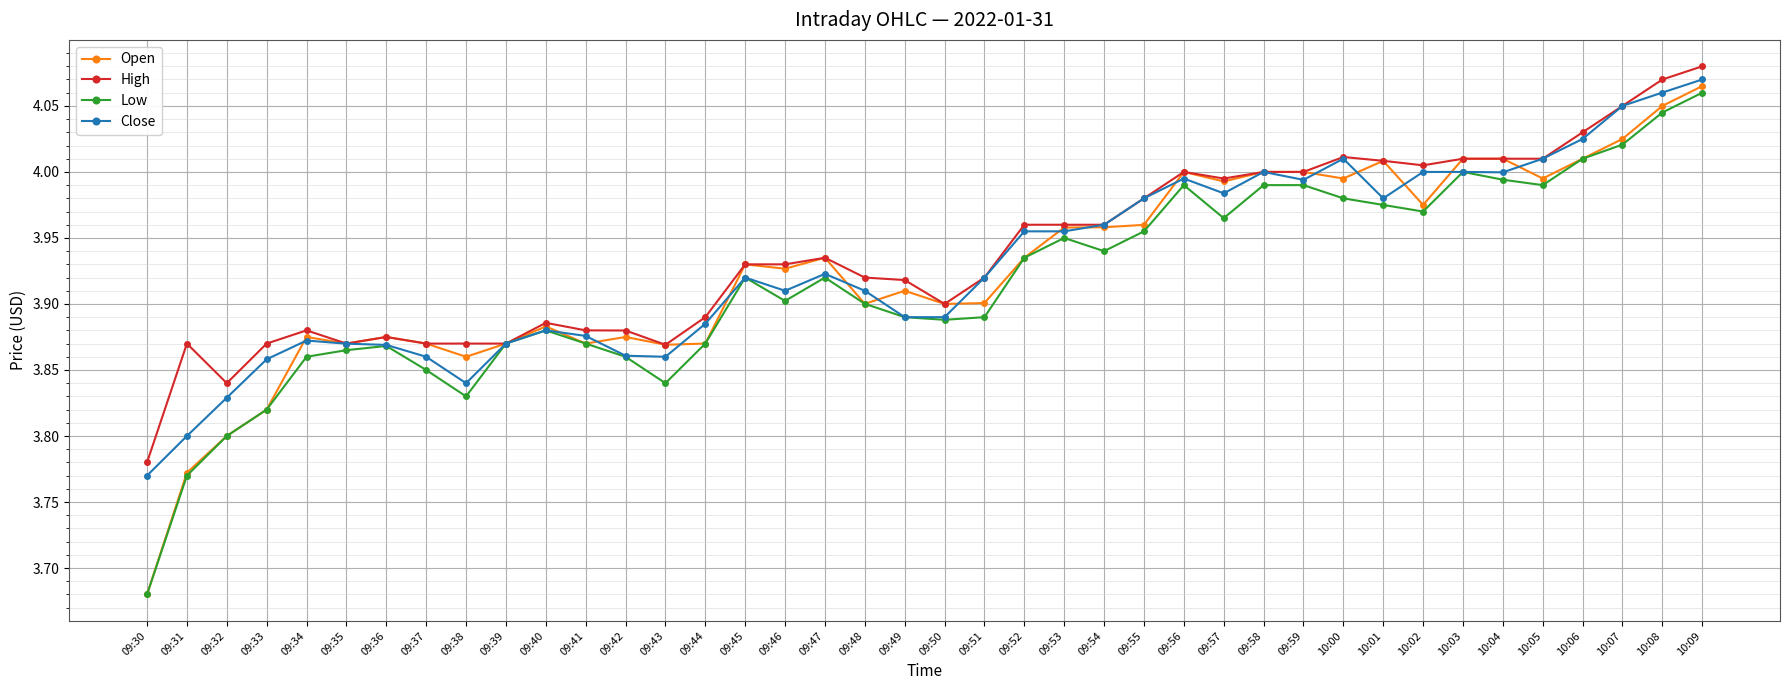

Is it true that Close equals 0.9 at 10:00?

False